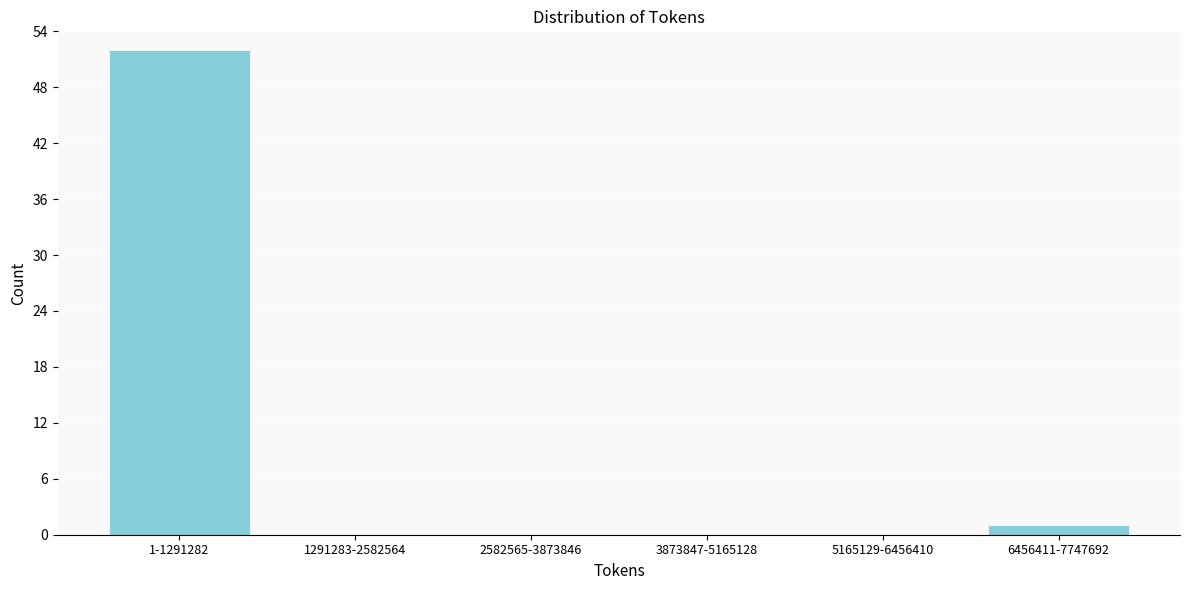

Reading right to left, what are all the values shown in this chart?

6456411-7747692=1	5165129-6456410=0	3873847-5165128=0	2582565-3873846=0	1291283-2582564=0	1-1291282=52